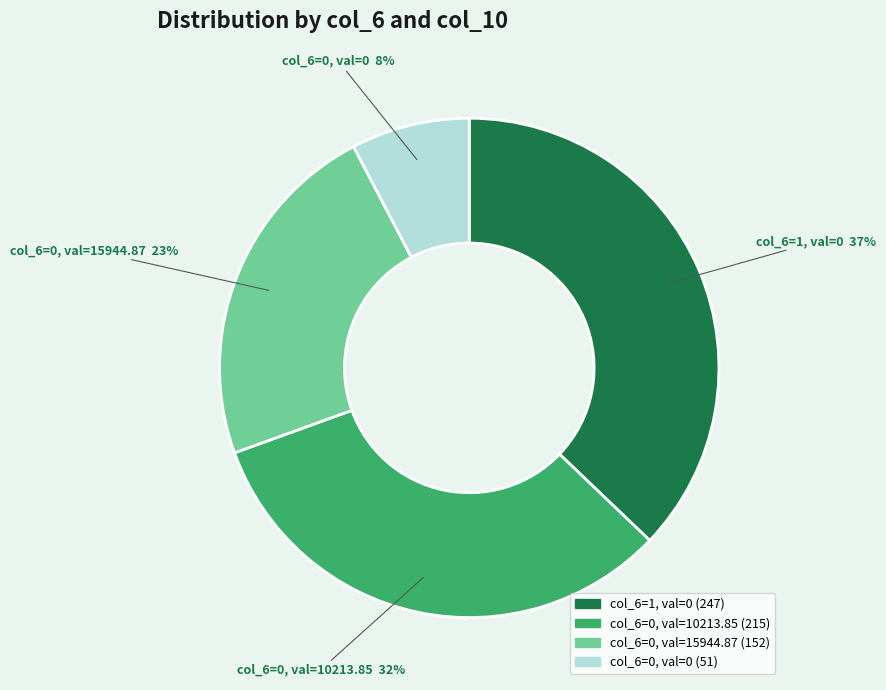

To the nearest percent, what is the difference between the largest and smallest slice percentages?

29%